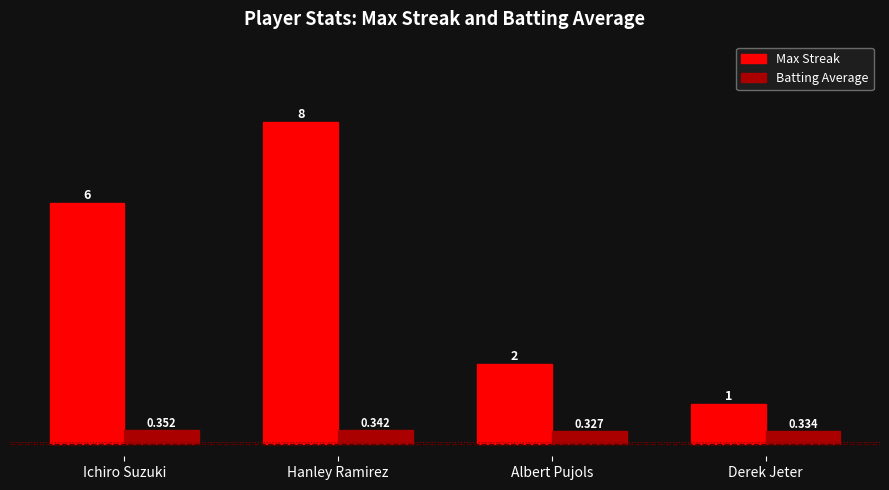

List the labels in order of Max Streak value, smallest first.

Derek Jeter, Albert Pujols, Ichiro Suzuki, Hanley Ramirez